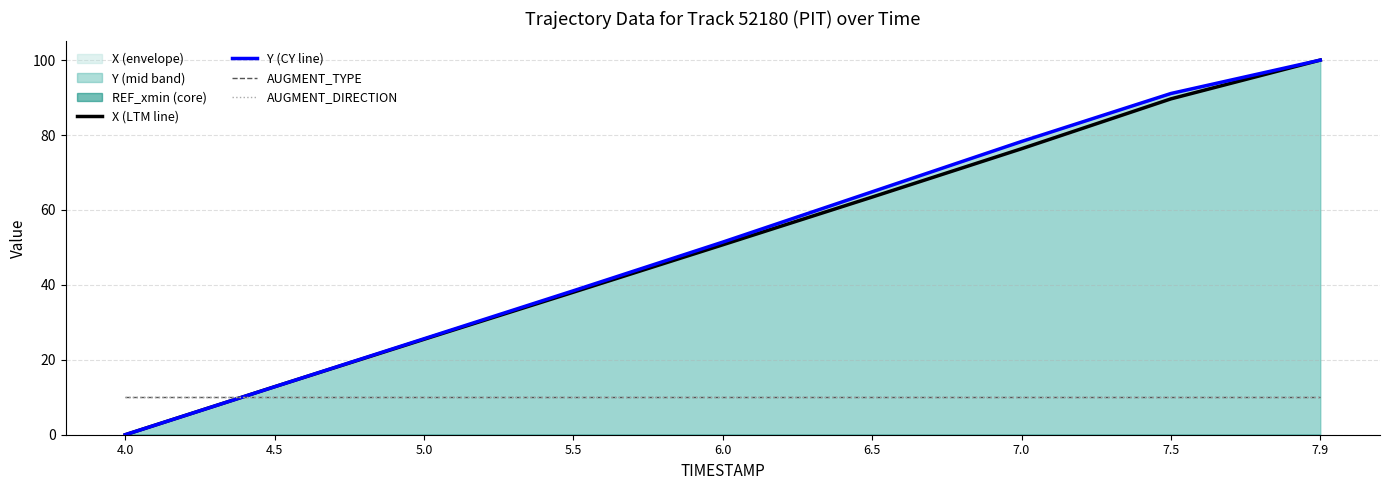

True or false: Y (CY line) has a value of 162.3 at 7.5.

False